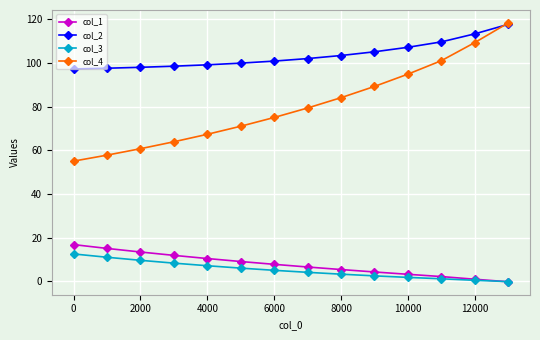

Does the chart have visible grid lines?

Yes